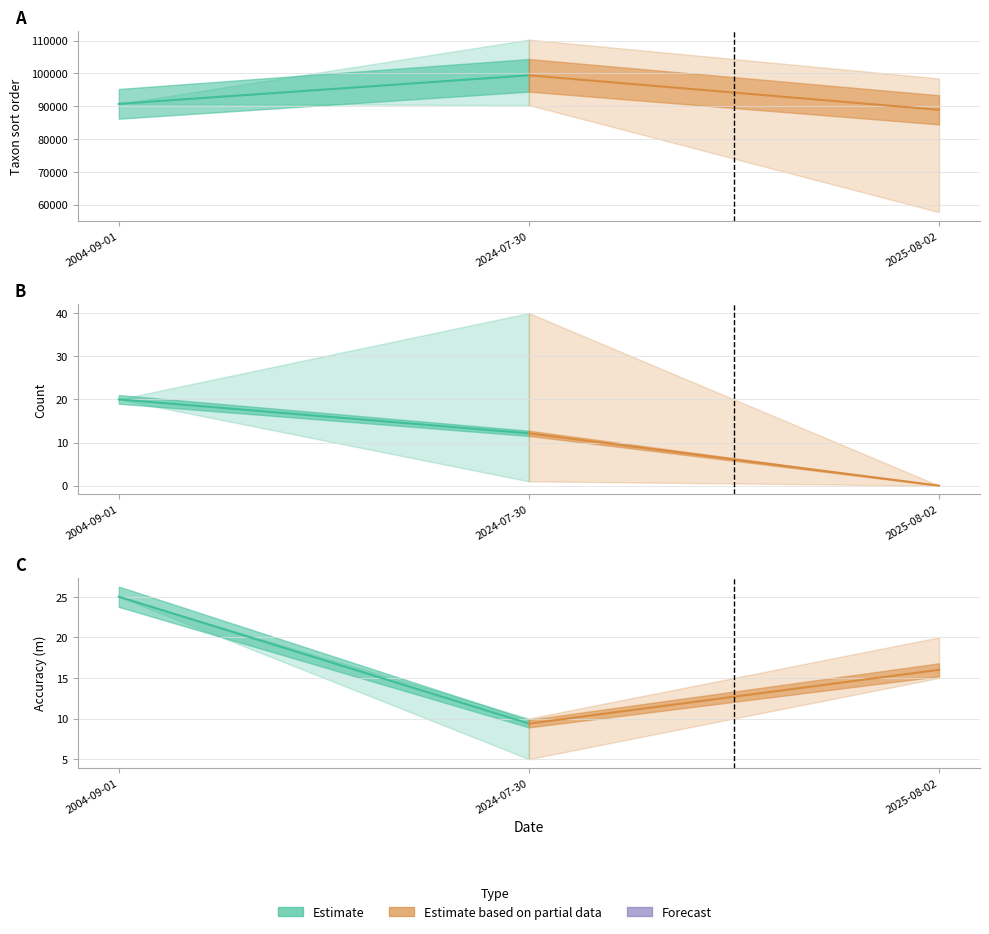

How many distinct data groups are displayed?

3